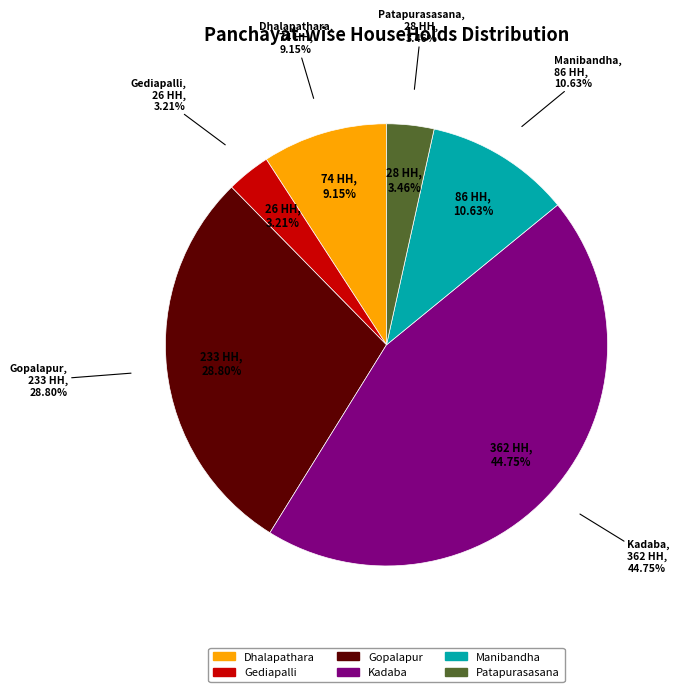

What is the change in value from Gopalapur to Kadaba?

+129